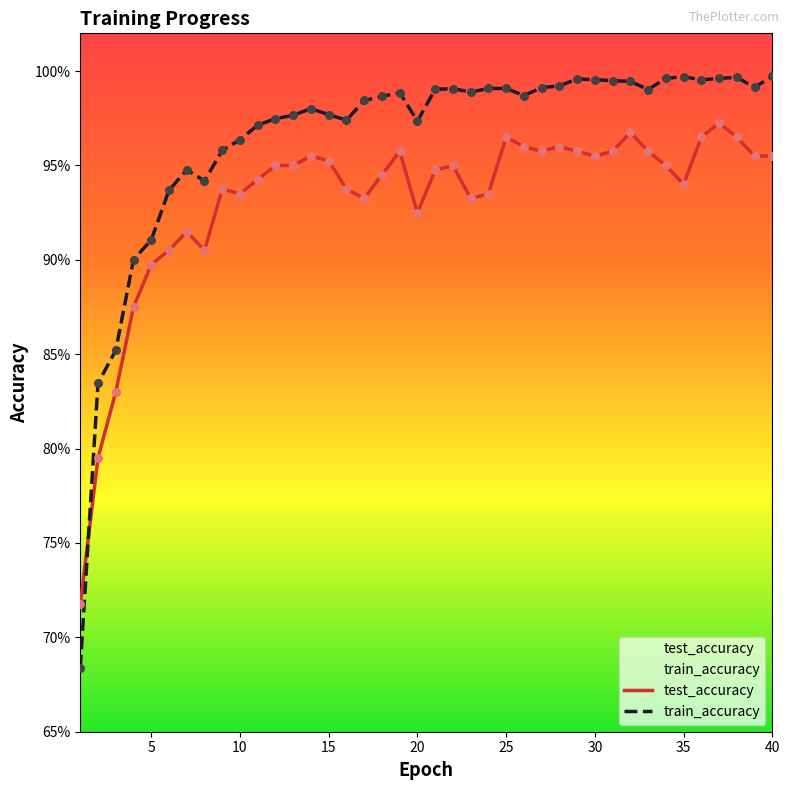

At how many categories does at least one series exceed 0?

40